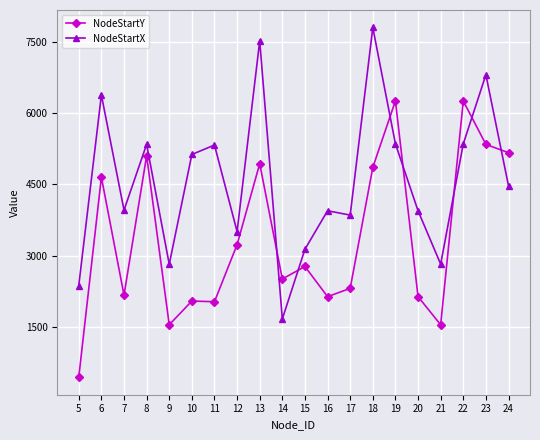

At which label does NodeStartX first exceed 4471?

6